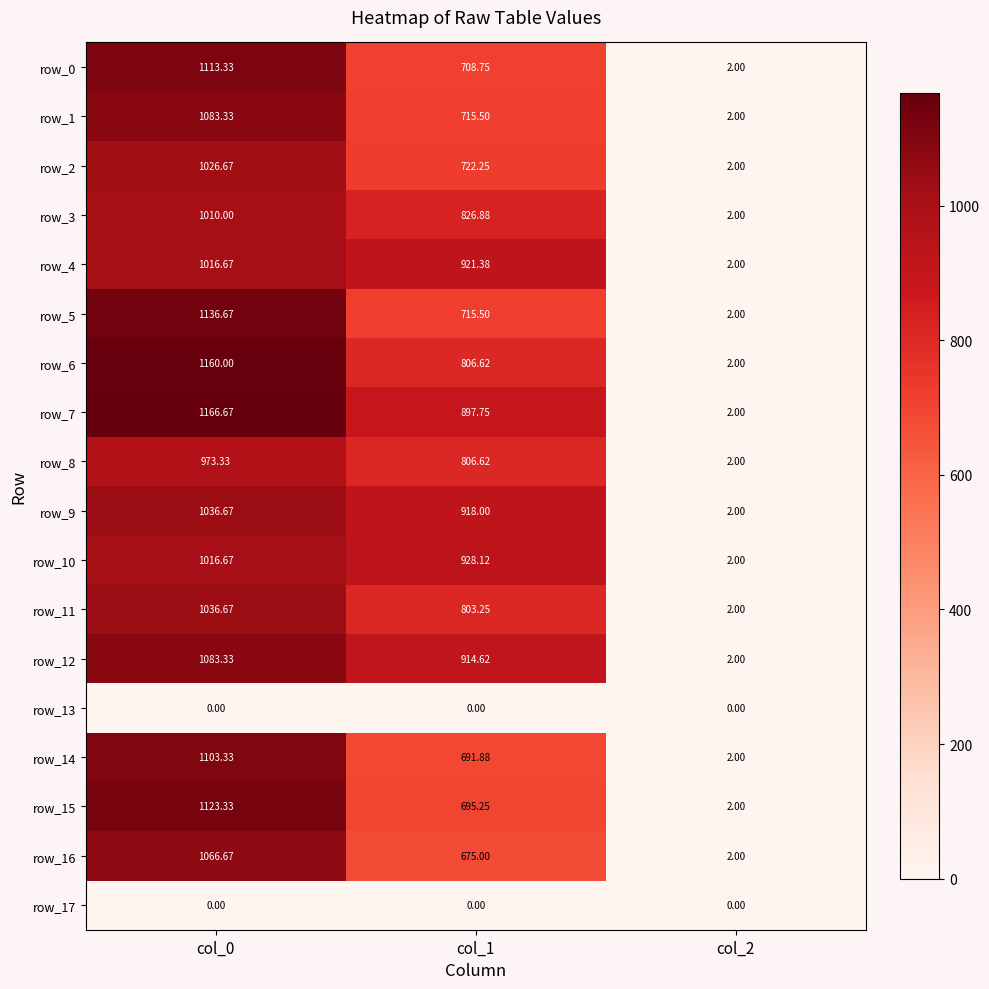

What value does the row_3 series have at col_0?

1010.0